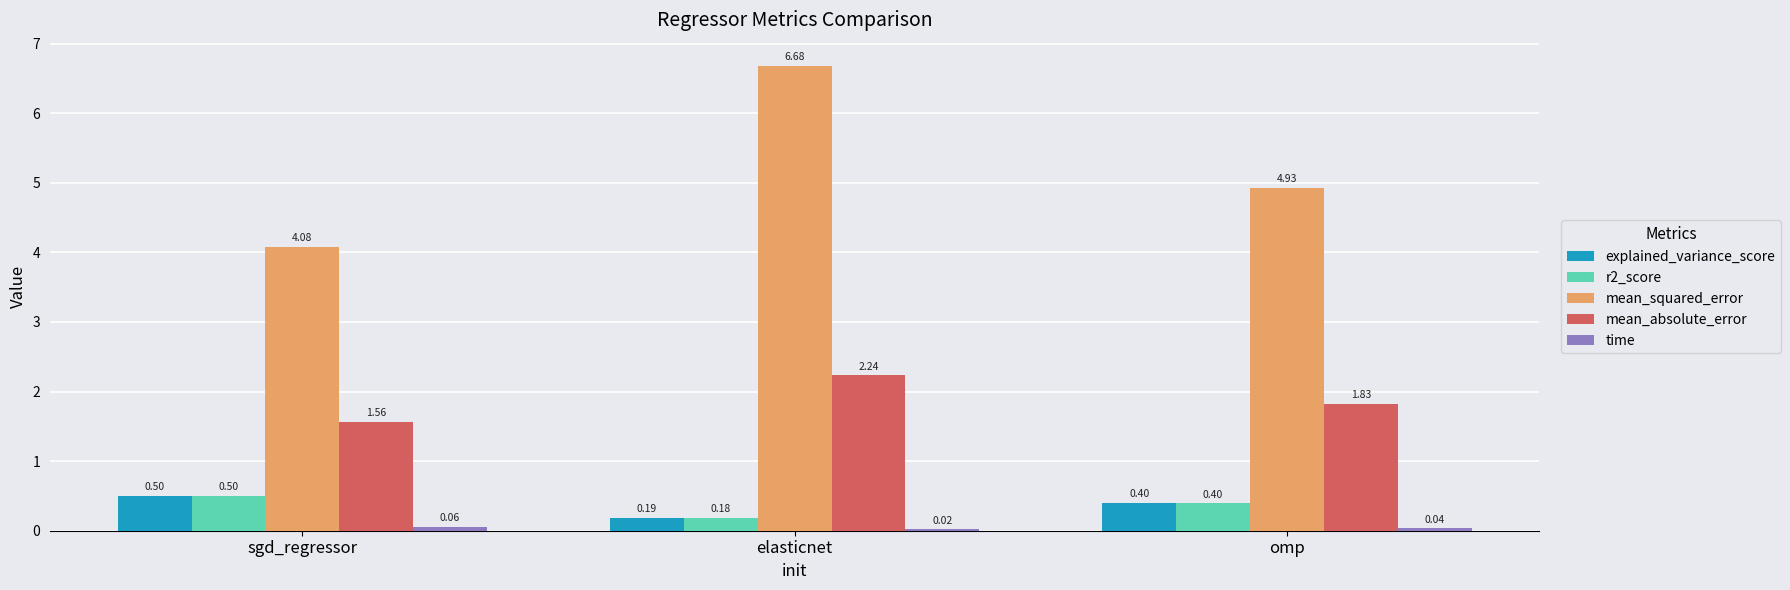

How many groups of bars are there?

3